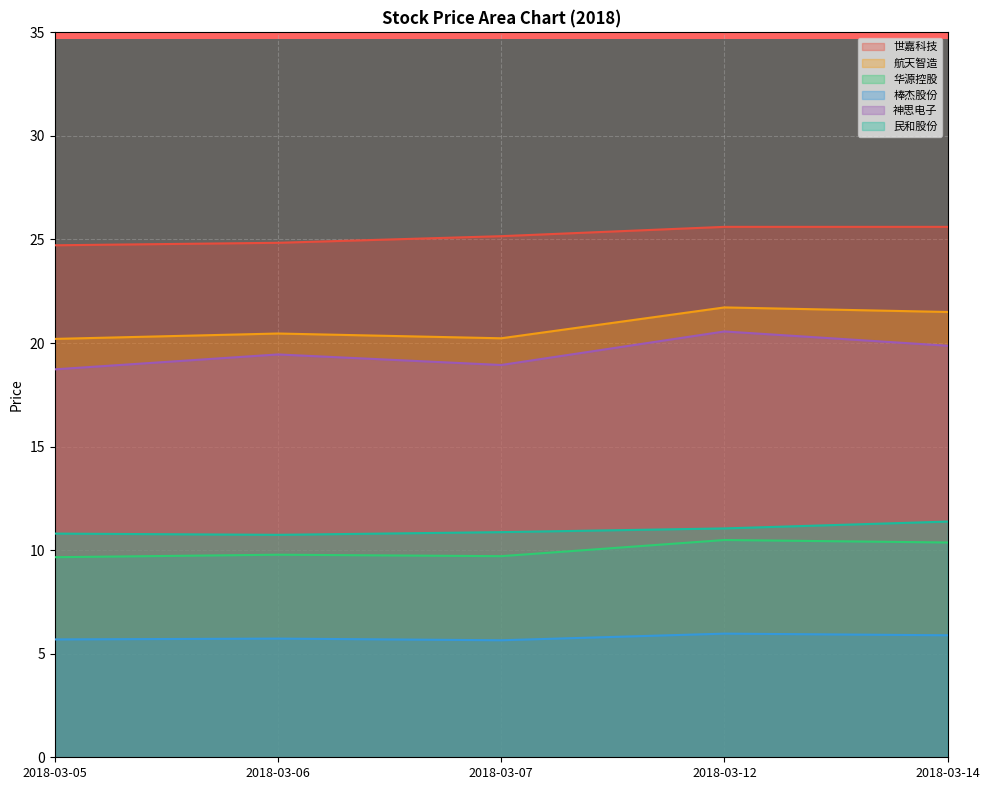

How many lines are shown in the chart?

6